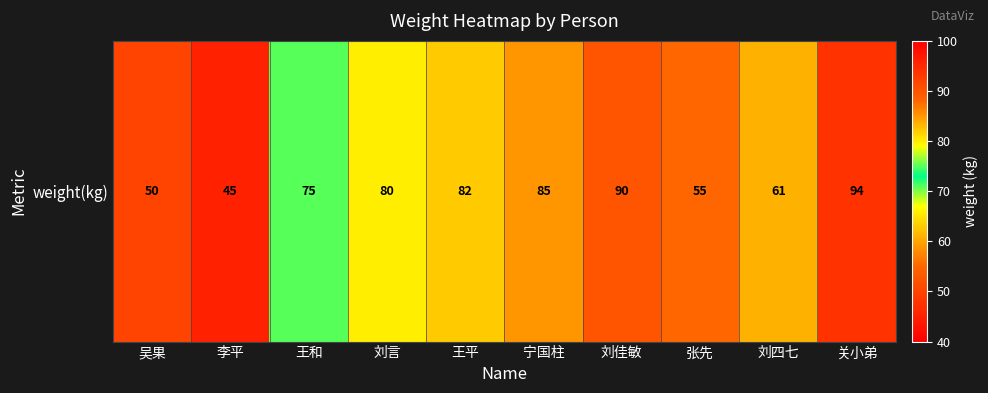

What is the minimum value shown in the chart?

45